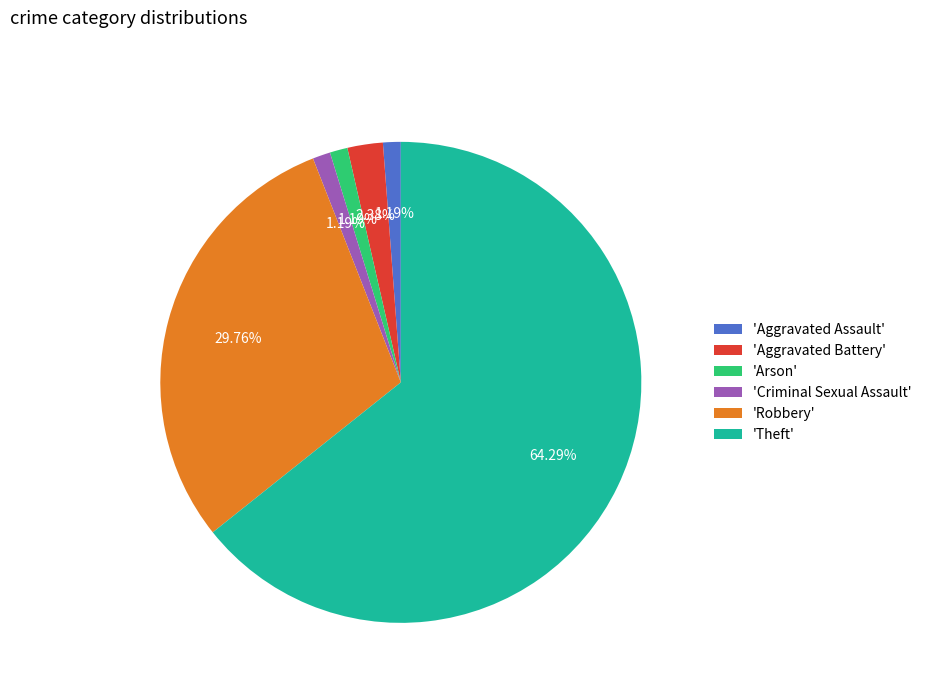

What is the majority slice?

'Theft'